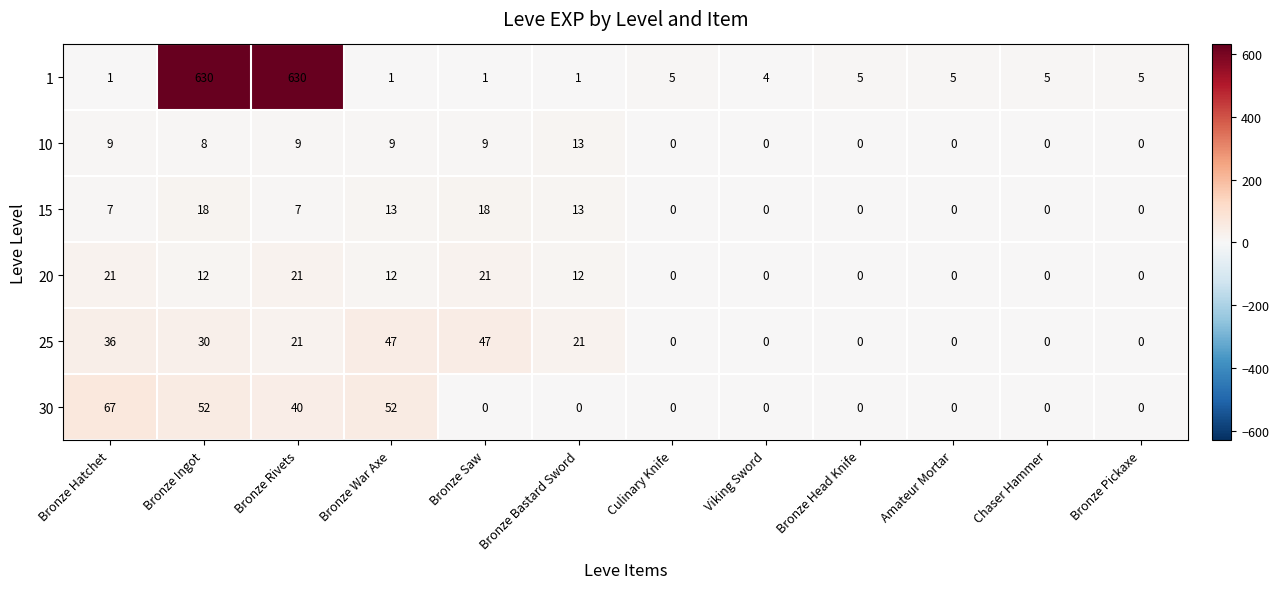

The 25 series shows 30 at Bronze Ingot. True or false?

True